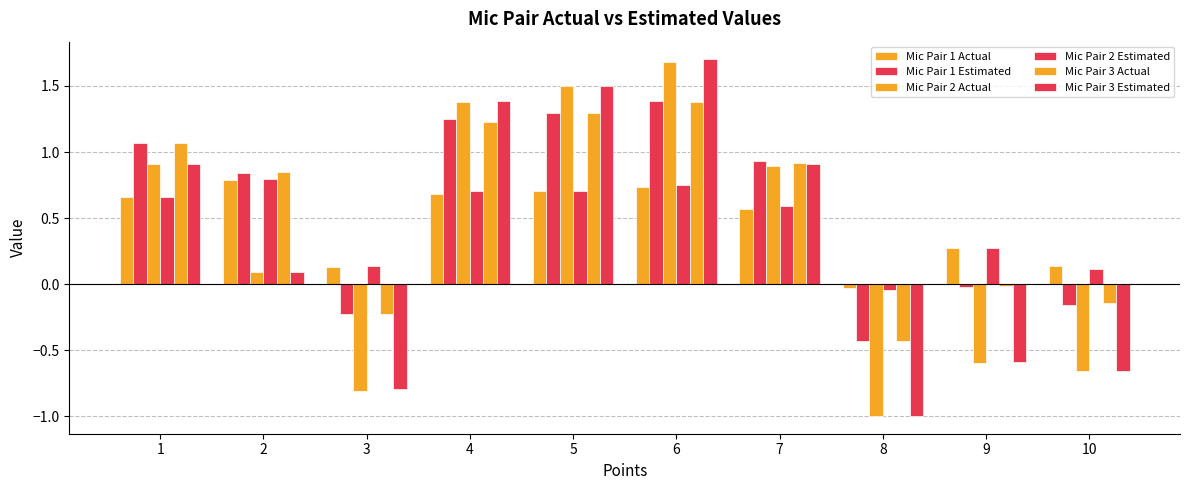

Reading right to left, what are all the values shown in this chart?

Mic Pair 1 Actual: 0.1	0.3	-0.0	0.6	0.7	0.7	0.7	0.1	0.8	0.7
Mic Pair 1 Estimated: -0.2	-0.0	-0.4	0.9	1.4	1.3	1.2	-0.2	0.8	1.1
Mic Pair 2 Actual: -0.7	-0.6	-1.0	0.9	1.7	1.5	1.4	-0.8	0.1	0.9
Mic Pair 2 Estimated: 0.1	0.3	-0.0	0.6	0.7	0.7	0.7	0.1	0.8	0.7
Mic Pair 3 Actual: -0.1	-0.0	-0.4	0.9	1.4	1.3	1.2	-0.2	0.8	1.1
Mic Pair 3 Estimated: -0.7	-0.6	-1.0	0.9	1.7	1.5	1.4	-0.8	0.1	0.9